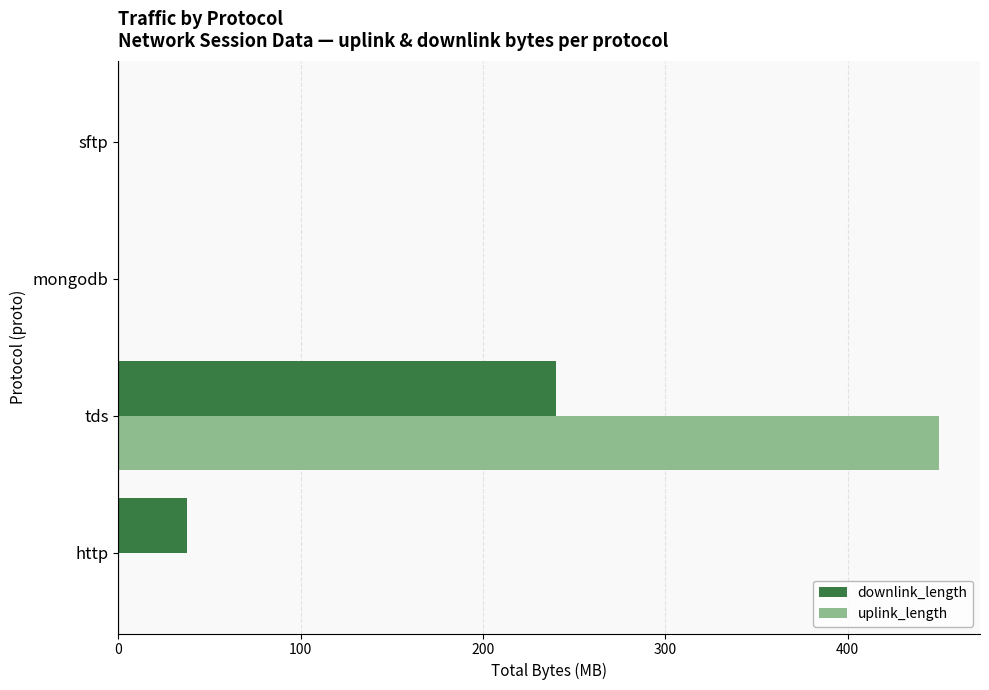

The value of downlink_length at sftp is 0.0. True or false?

True